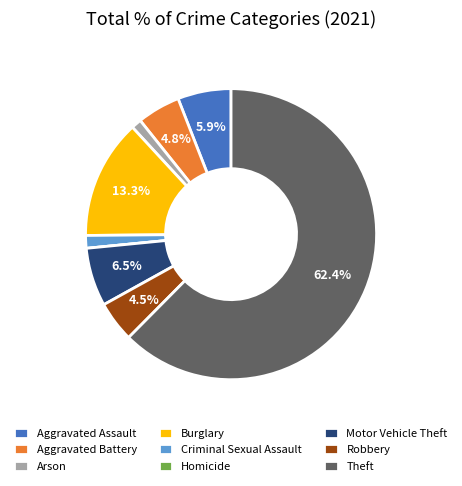

What percentage is the Criminal Sexual Assault slice, to the nearest percent?

1%